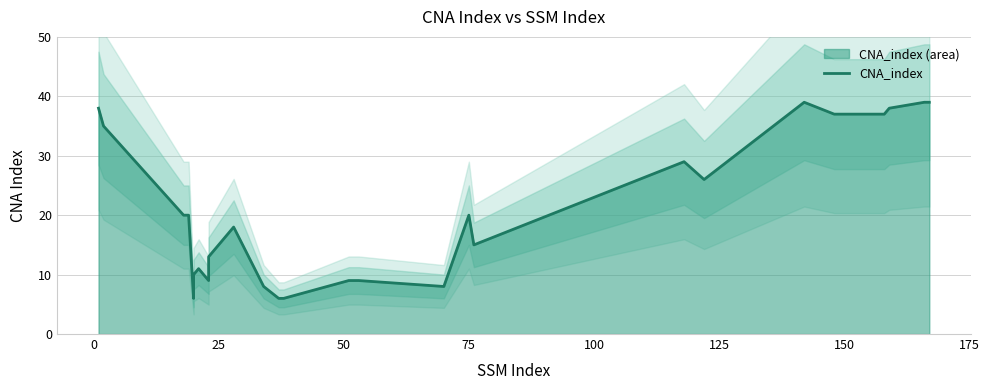

What is the minimum value shown in the chart?

6